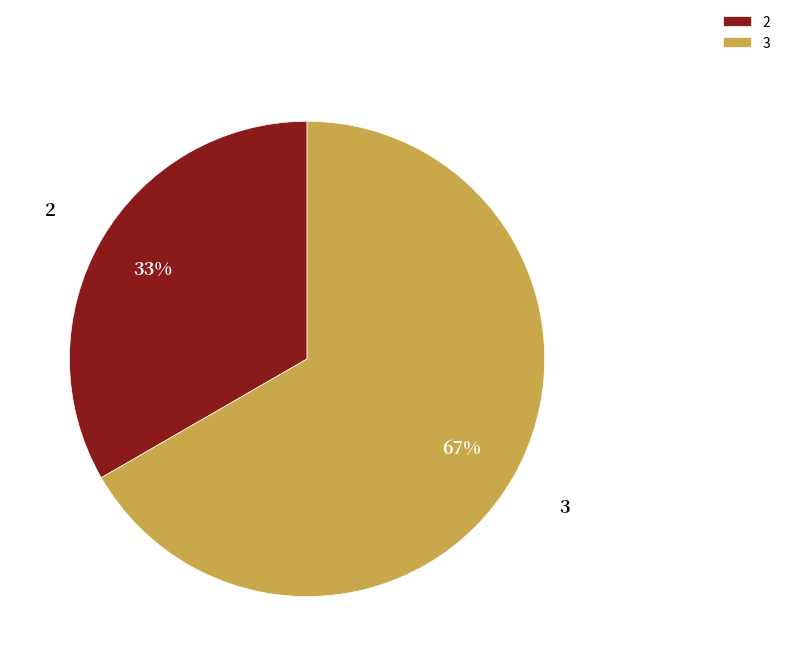

What is the ratio of the value at 3 to the value at 2?

2.0